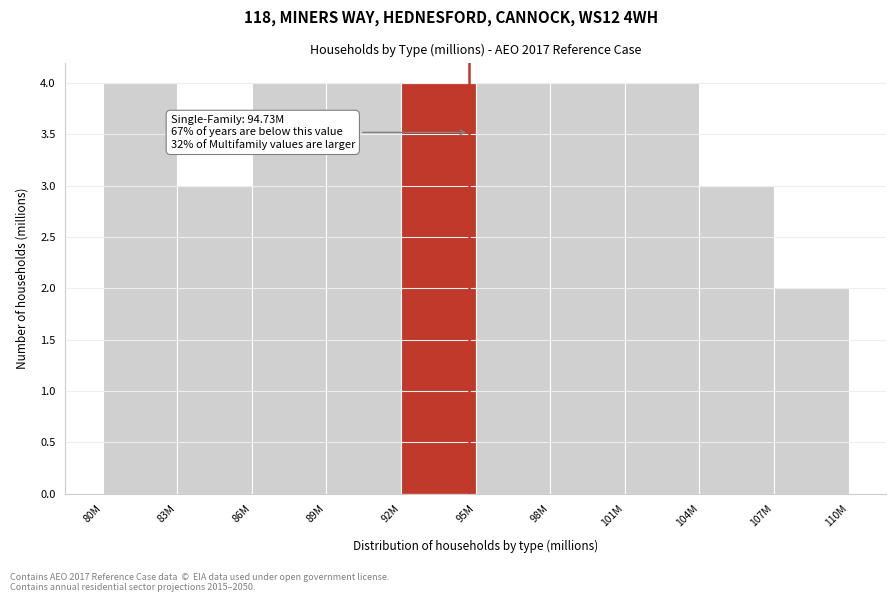

Reading left to right, list all the values displayed in this chart.

80M=4	83M=3	86M=4	89M=4	92M=4	95M=4	98M=4	101M=4	104M=3	107M=2